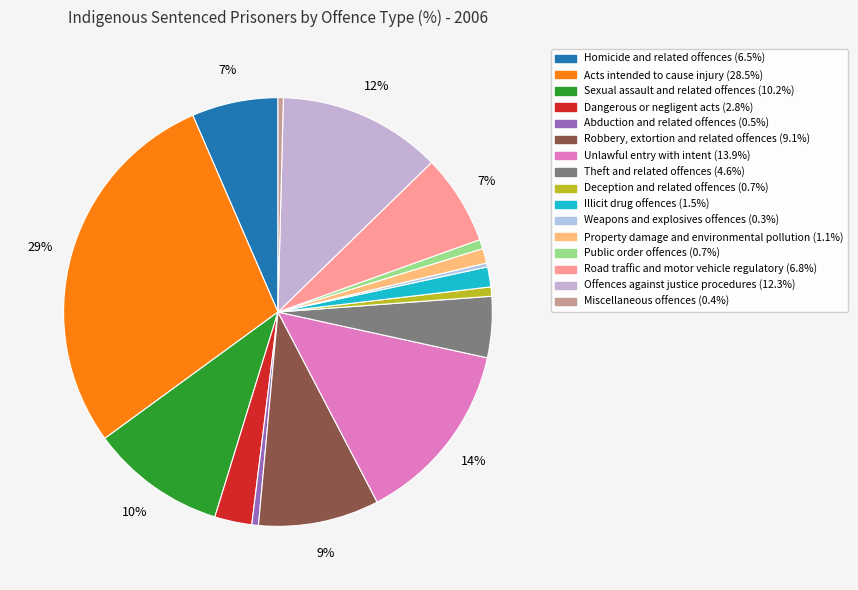

What portion of the pie excludes Property damage and environmental pollution?

98.9%